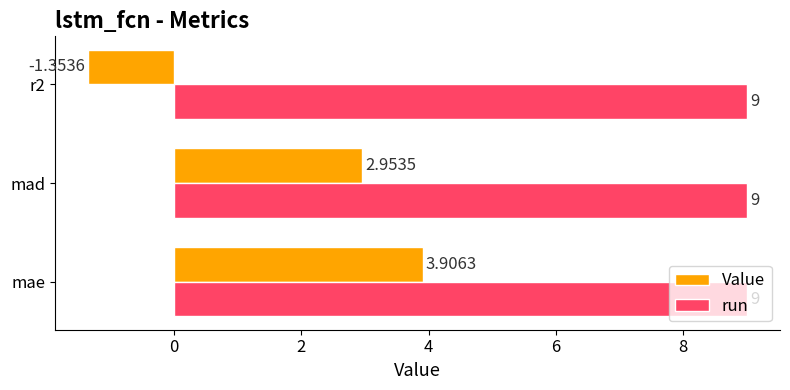

What is the difference between the maximum and second lowest values in the Value series?

1.0